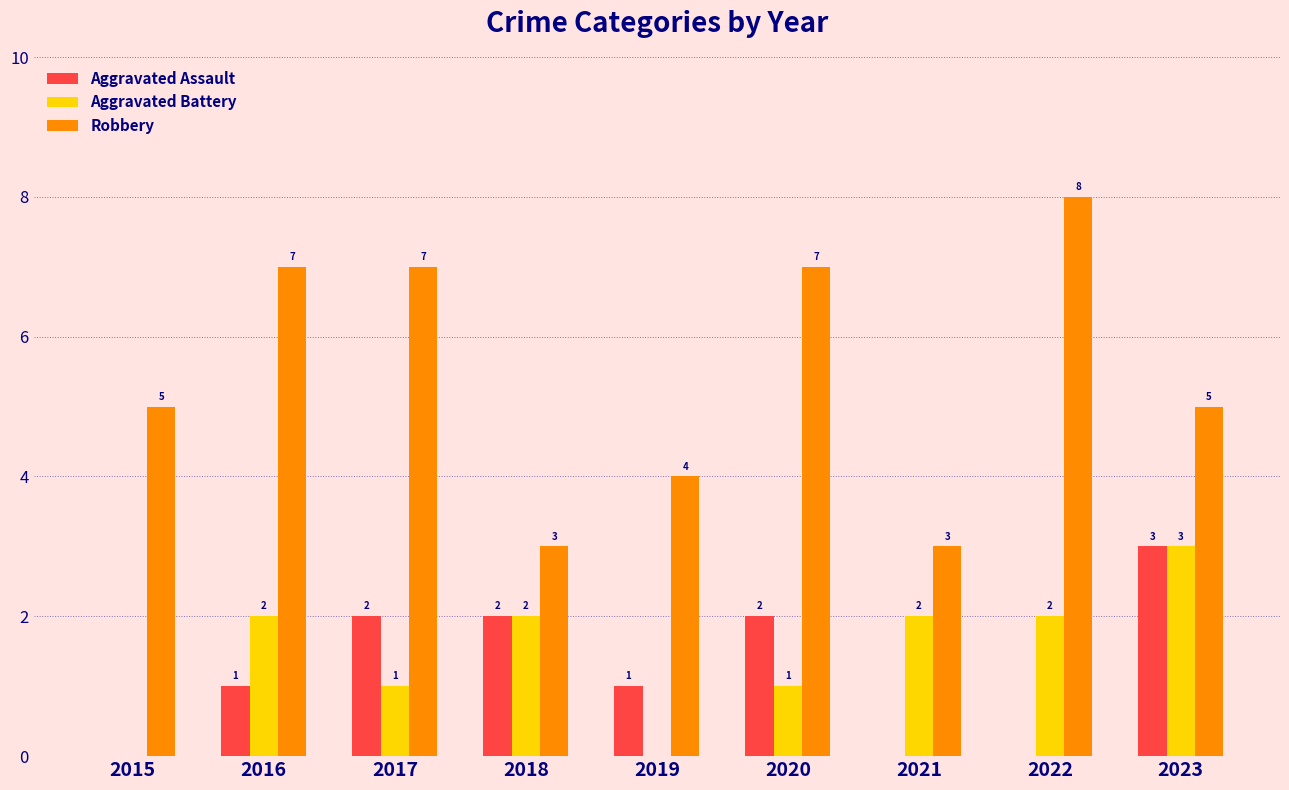

How many categories are shown in the chart?

9